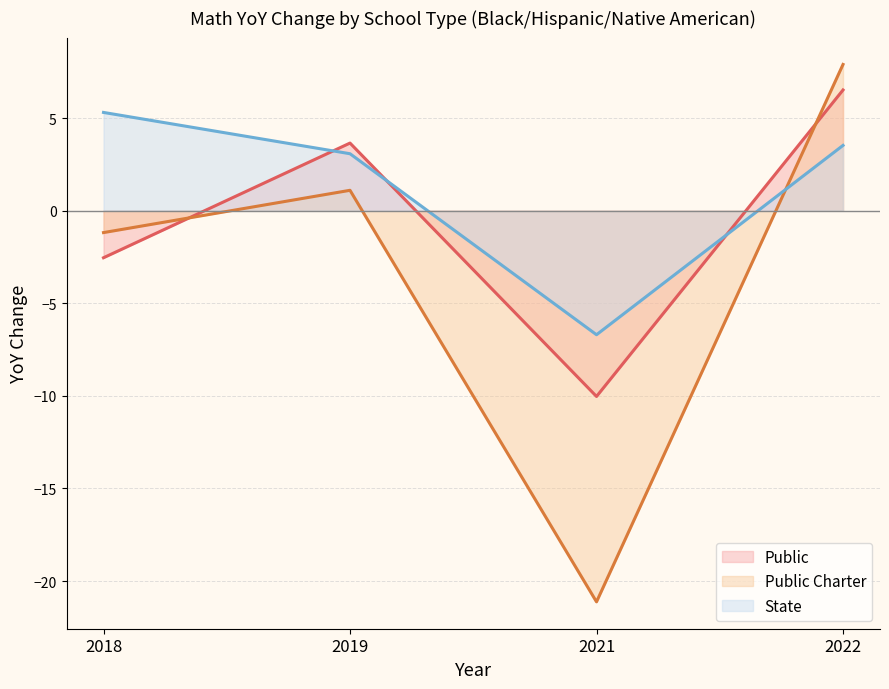

What is the maximum value for Public?

6.5